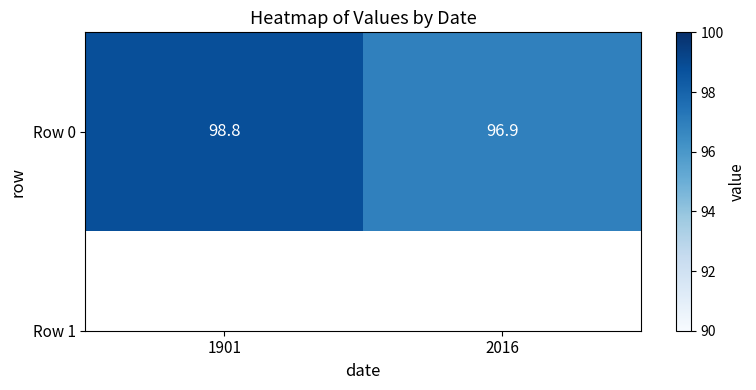

What is the sum of the values at 1901 and 2016?

195.7